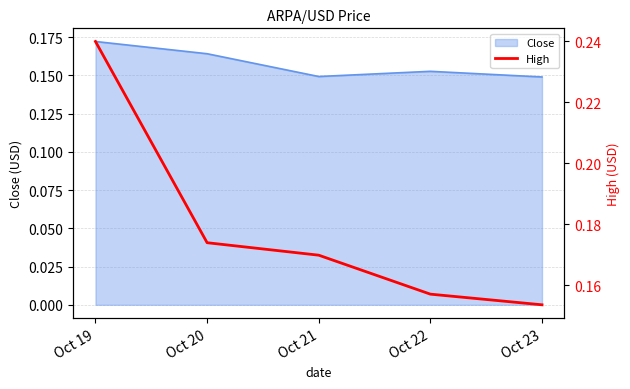

The Close series shows 0.2 at Oct 21. True or false?

False